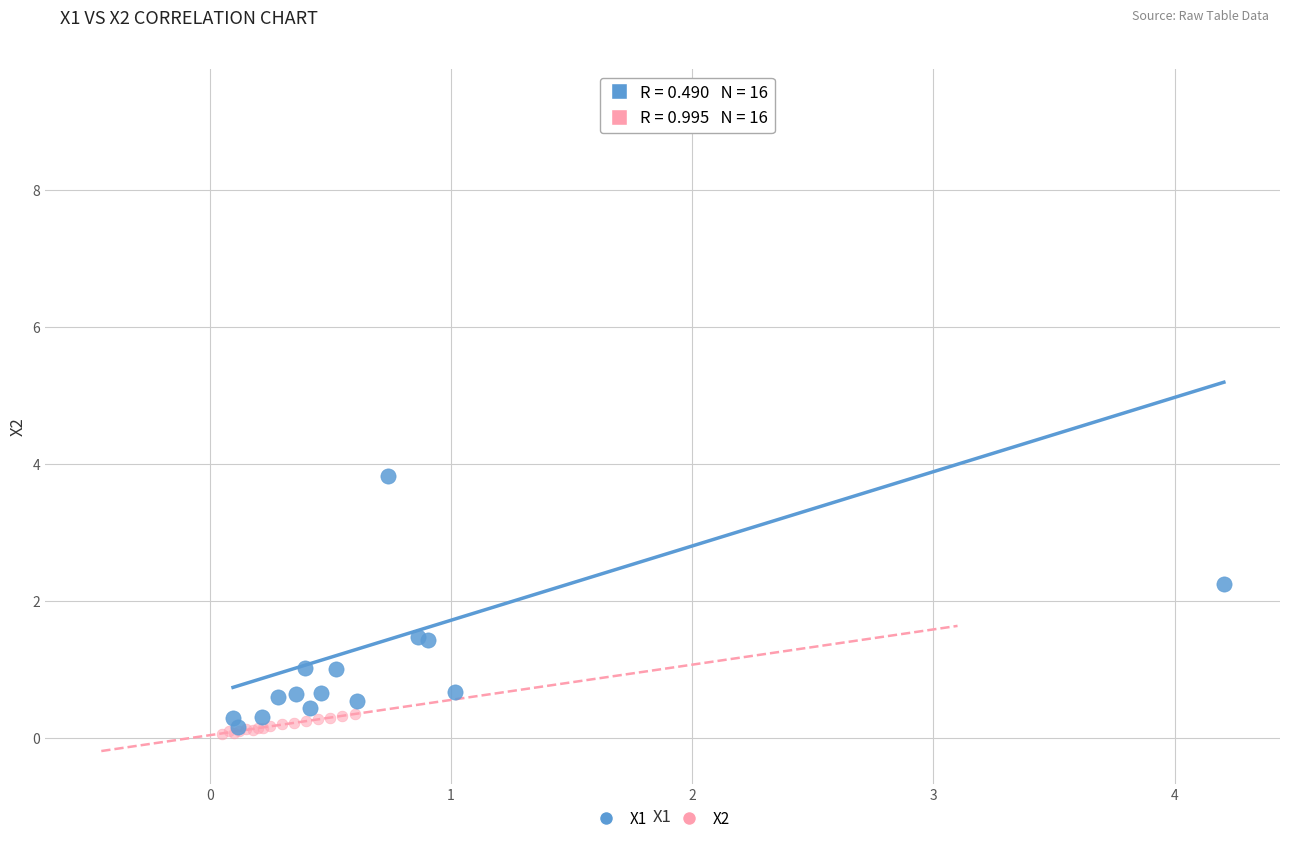

Which series reaches the maximum Y coordinate?

X1